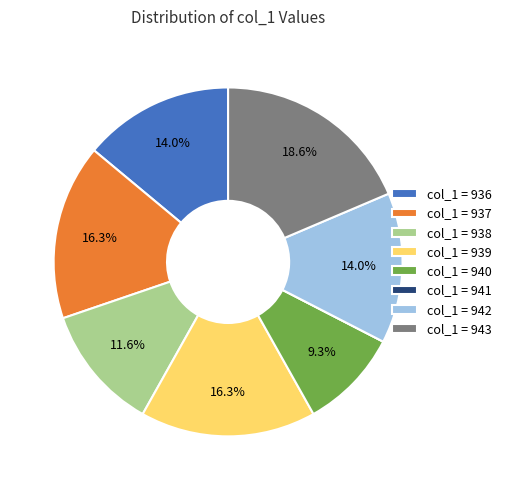

Which category has the biggest portion of the pie?

col_1 = 943